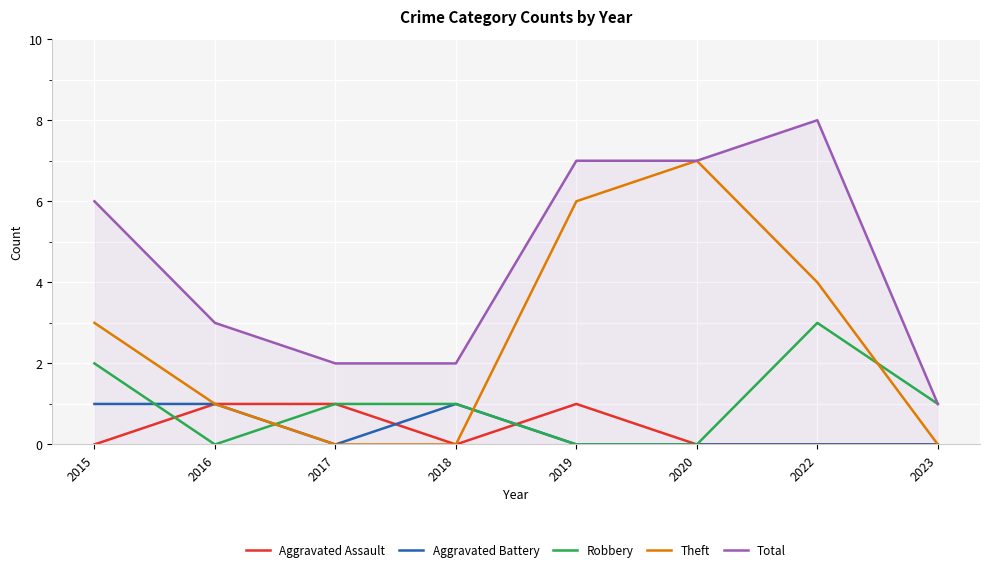

True or false: Total and Aggravated Assault cross at least once.

False